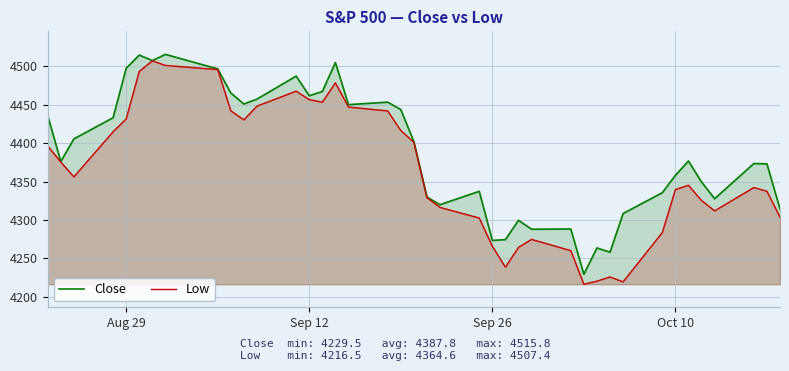

How many lines are shown in the chart?

2